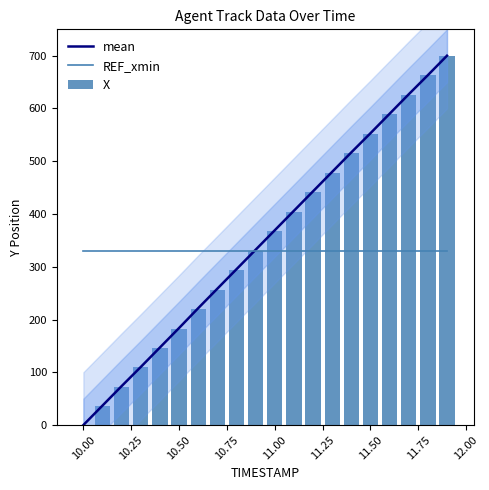

What is the highest value of the mean series?

700.0